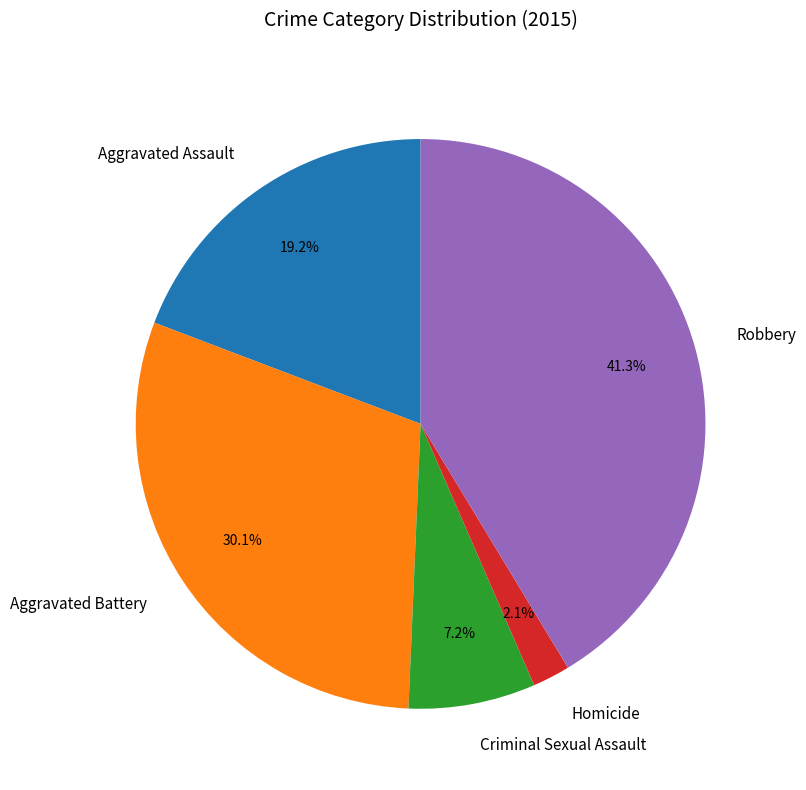

What is the smallest slice in the pie chart?

Homicide